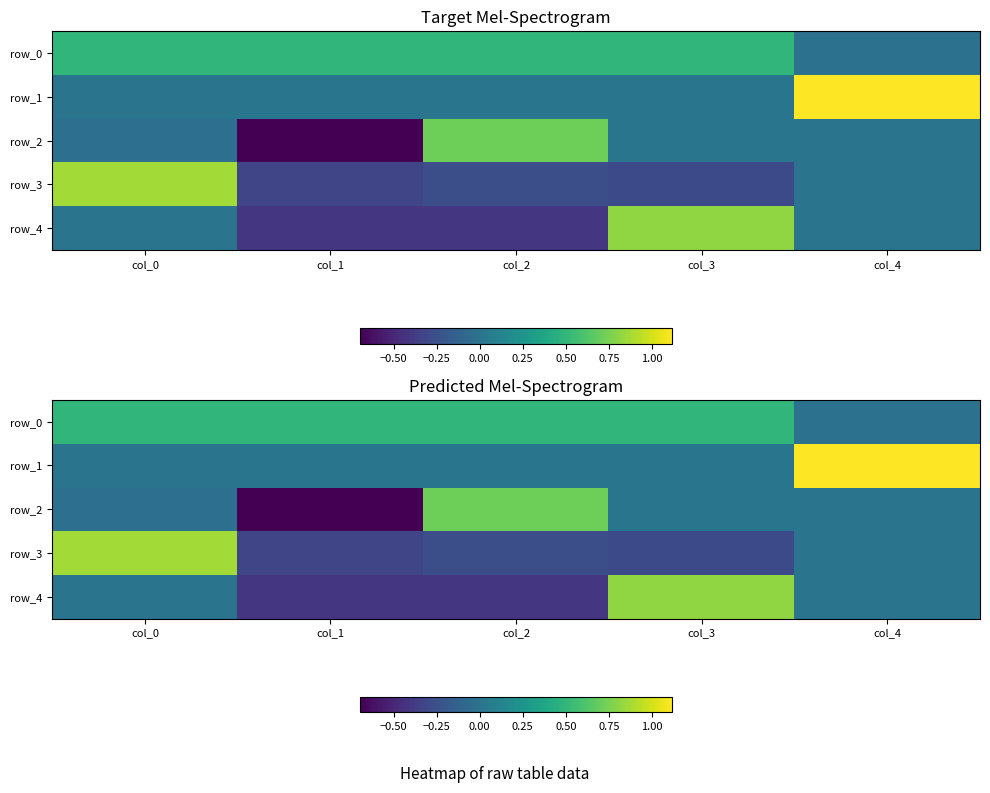

Reading left to right, transcribe all the data shown in this chart.

row_0: col_0=0.5	col_1=0.5	col_2=0.5	col_3=0.5	col_4=-0.0
row_1: col_0=0.0	col_1=0.0	col_2=0.0	col_3=0.0	col_4=1.1
row_2: col_0=-0.0	col_1=-0.7	col_2=0.7	col_3=0.0	col_4=0.0
row_3: col_0=0.9	col_1=-0.3	col_2=-0.3	col_3=-0.3	col_4=0.0
row_4: col_0=-0.0	col_1=-0.4	col_2=-0.4	col_3=0.8	col_4=0.0